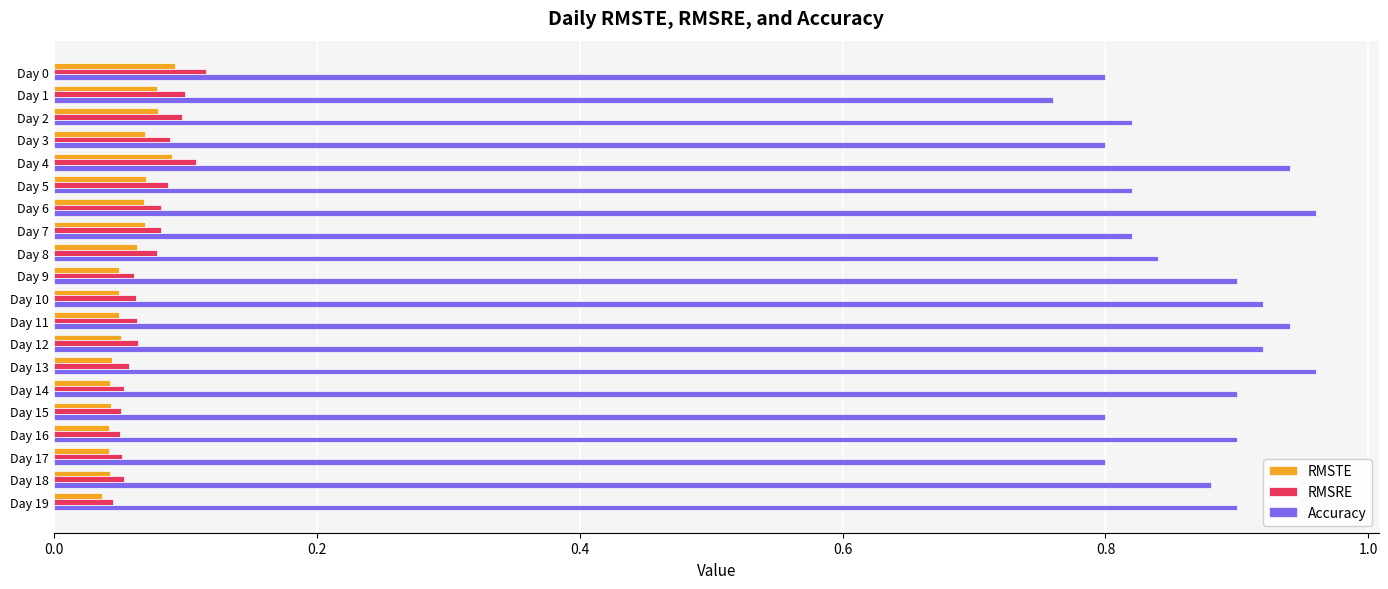

Which series has the largest total across all categories?

Accuracy